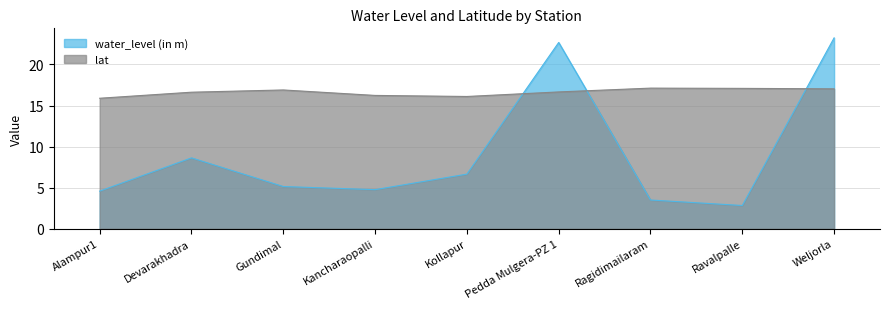

Reading left to right, extract all data points from this chart.

water_level (in m): Alampur1=4.6	Devarakhadra=8.6	Gundimal=5.1	Kancharaopalli=4.8	Kollapur=6.7	Pedda Mulgera-PZ 1=22.7	Ragidimailaram=3.5	Ravalpalle=2.8	Weljorla=23.2
lat: Alampur1=15.9	Devarakhadra=16.6	Gundimal=16.9	Kancharaopalli=16.2	Kollapur=16.1	Pedda Mulgera-PZ 1=16.7	Ragidimailaram=17.1	Ravalpalle=17.1	Weljorla=17.0